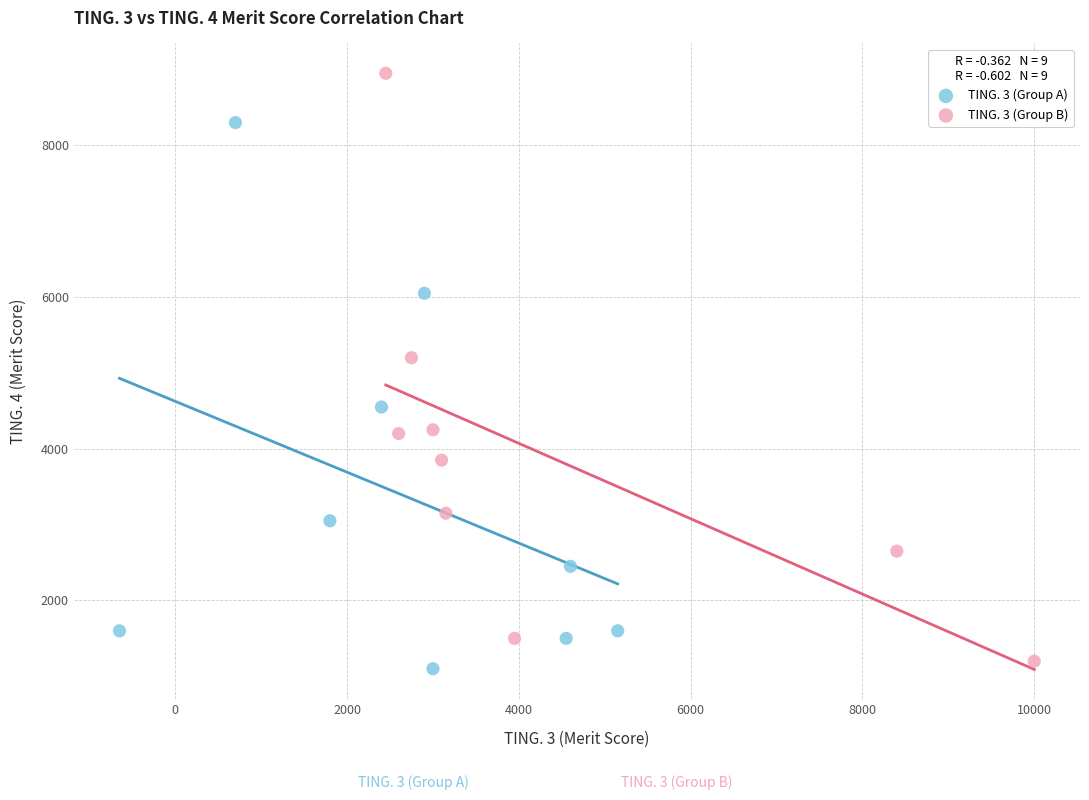

Which series contains the highest Y value?

TING. 3 (Group B)